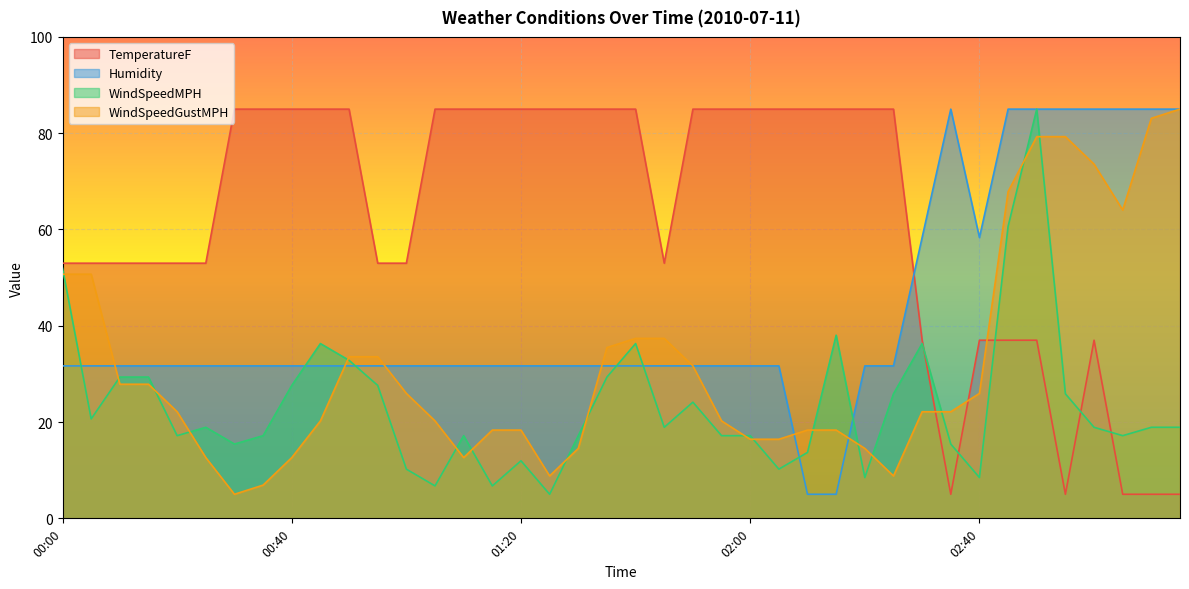

Between 00:30 and 00:55, which series saw the biggest shift?

TemperatureF